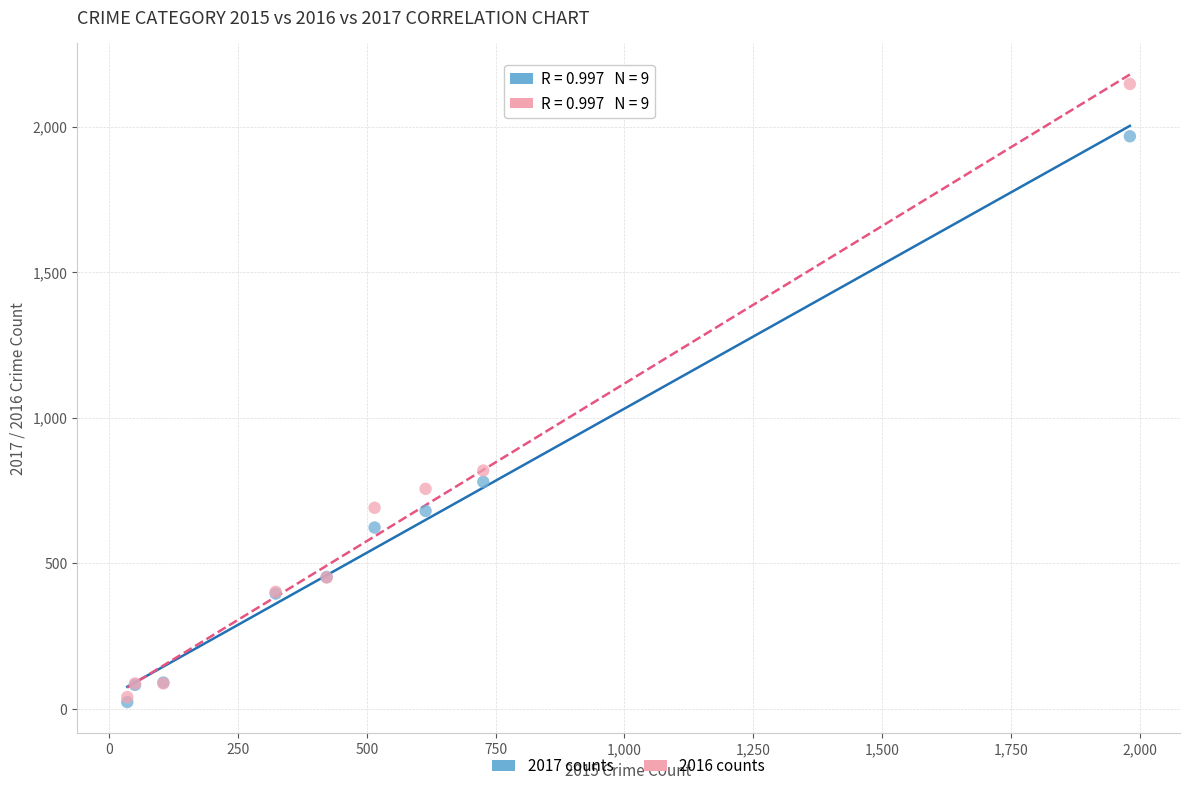

In the 2016 counts series, what Y value is closest to 1094?

819